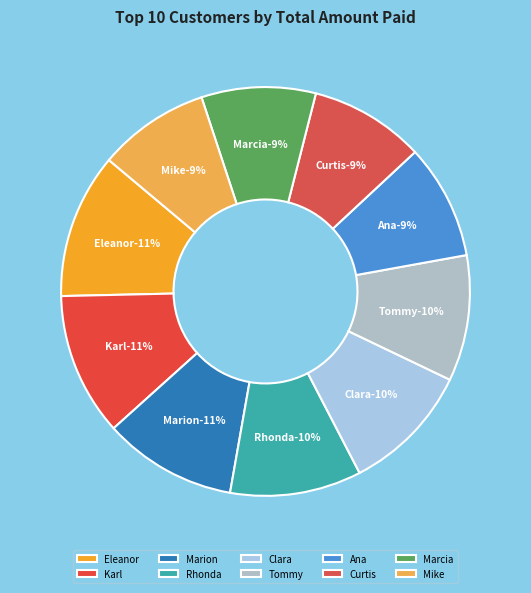

What is the smallest slice in the pie chart?

Mike